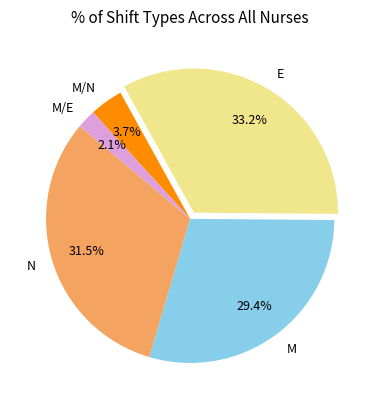

Which category has the smallest portion of the pie?

M/E